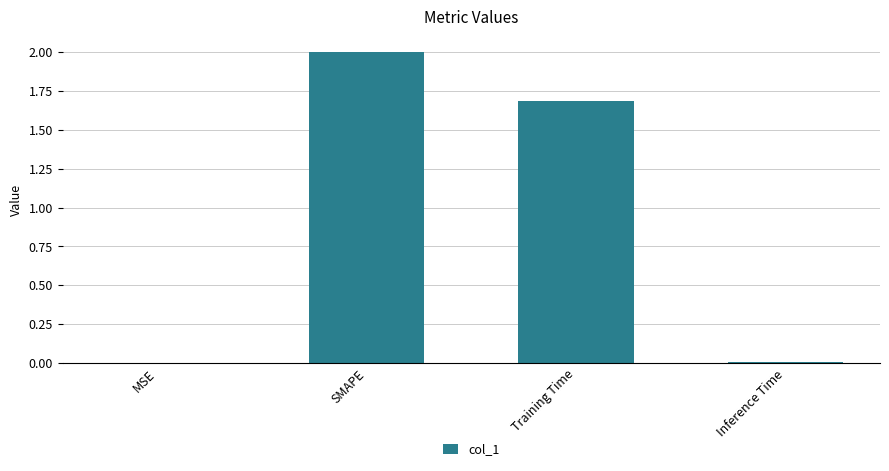

Which has a higher value, SMAPE or MSE?

SMAPE